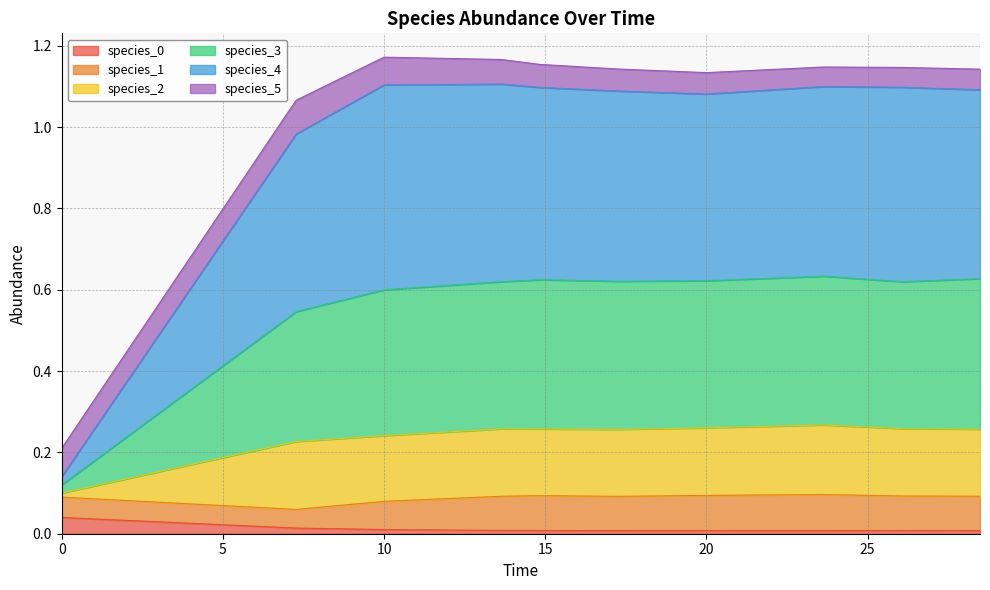

Read the species_4 value at 23.63636363636364.

1.1